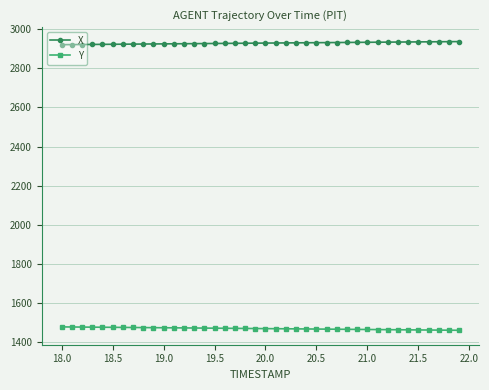

True or false: Y and X intersect in this chart.

False